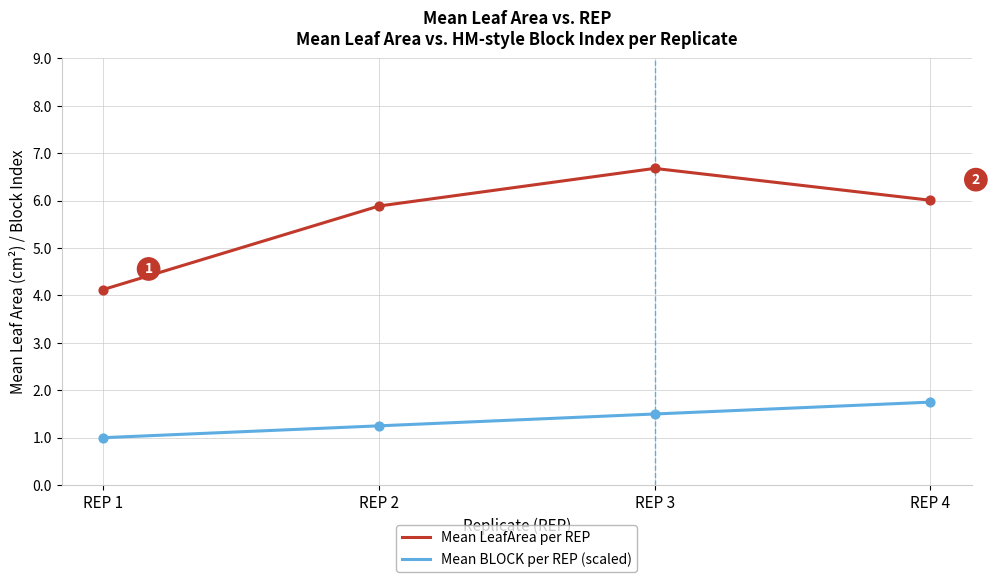

Which series has the largest range (max minus min)?

Mean LeafArea per REP